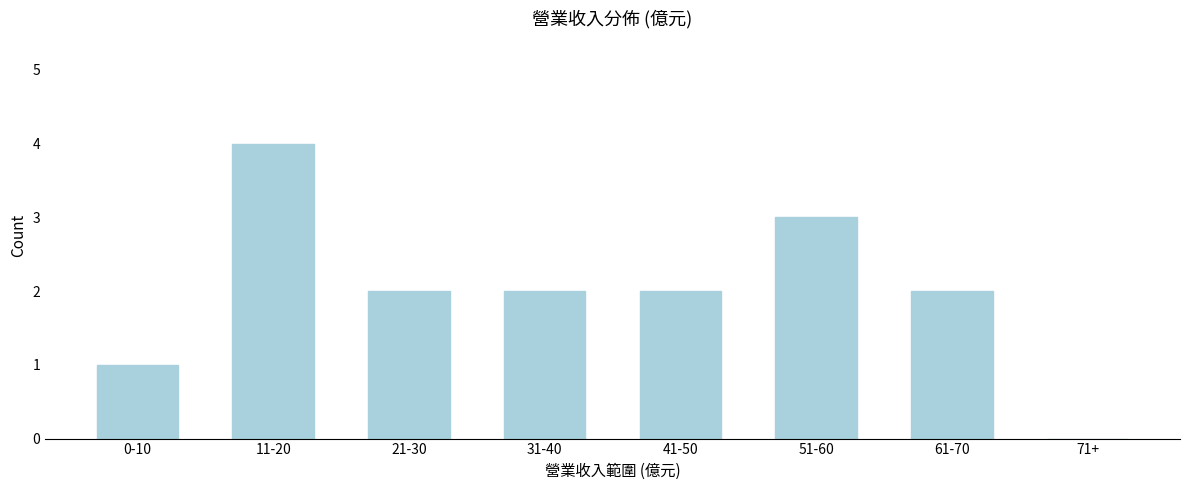

Reading left to right, extract all data points from this chart.

0-10=1	11-20=4	21-30=2	31-40=2	41-50=2	51-60=3	61-70=2	71+=0